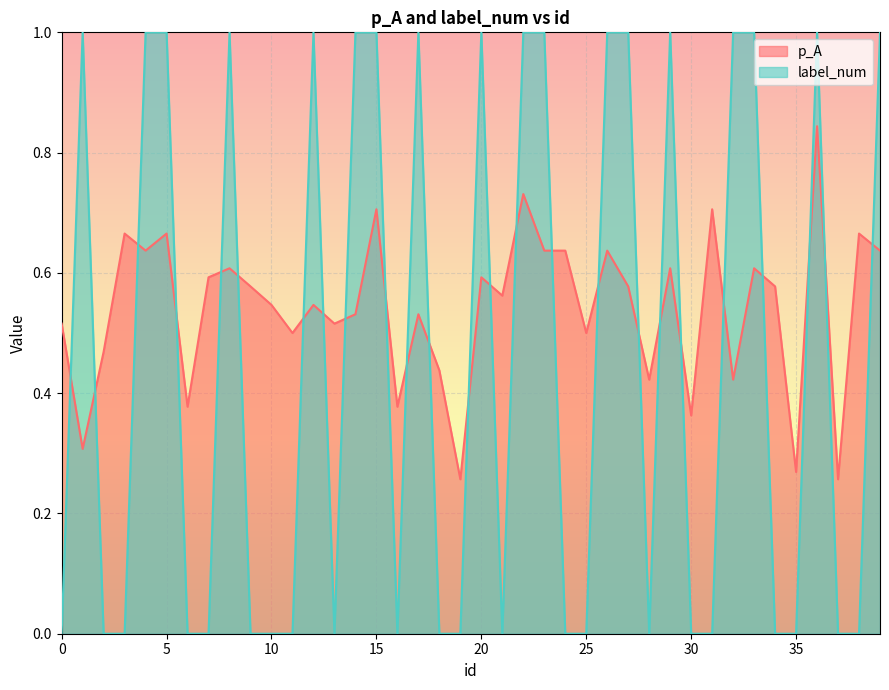

Reading right to left, extract all data points from this chart.

p_A: 0.6	0.7	0.3	0.8	0.3	0.6	0.6	0.4	0.7	0.4	0.6	0.4	0.6	0.6	0.5	0.6	0.6	0.7	0.6	0.6	0.3	0.4	0.5	0.4	0.7	0.5	0.5	0.5	0.5	0.5	0.6	0.6	0.6	0.4	0.7	0.6	0.7	0.5	0.3	0.5
label_num: 1.0	0.0	0.0	1.0	0.0	0.0	1.0	1.0	0.0	0.0	1.0	0.0	1.0	1.0	0.0	0.0	1.0	1.0	0.0	1.0	0.0	0.0	1.0	0.0	1.0	1.0	0.0	1.0	0.0	0.0	0.0	1.0	0.0	0.0	1.0	1.0	0.0	0.0	1.0	0.0